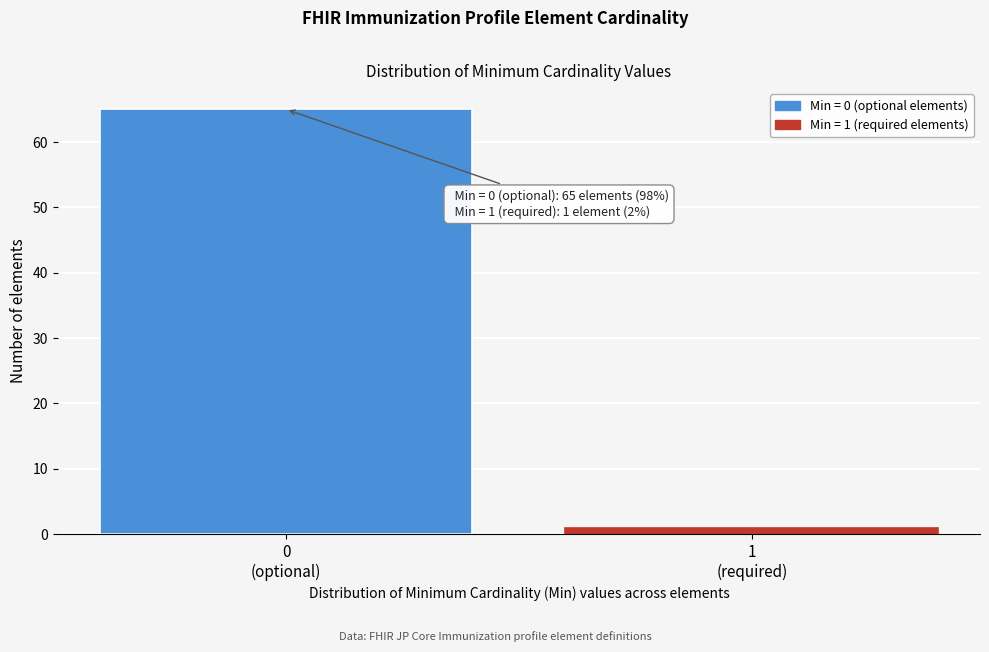

Reading left to right, list all the values displayed in this chart.

65	1